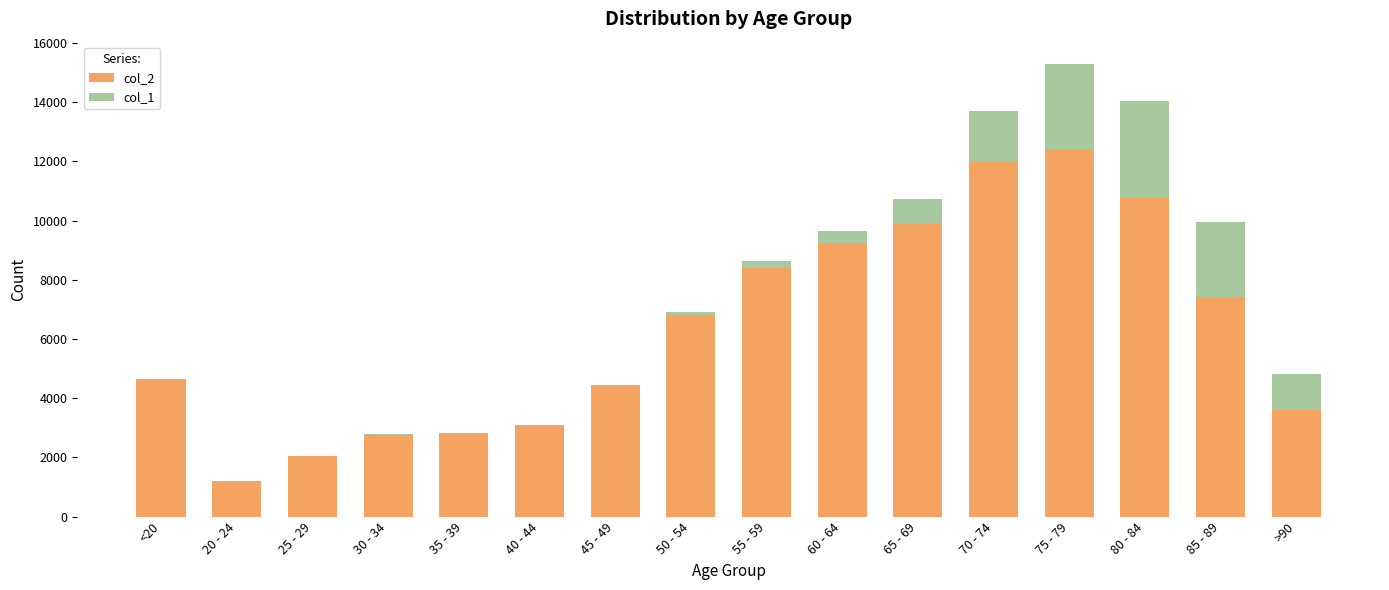

The value of col_2 at <20 is 2052. True or false?

False